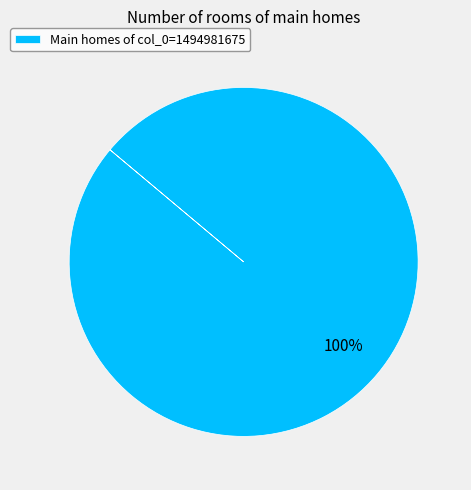

Does any single category account for the majority?

Yes